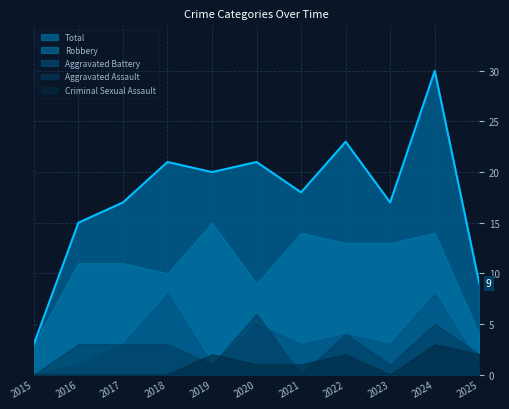

Which series has the largest range (max minus min)?

Total